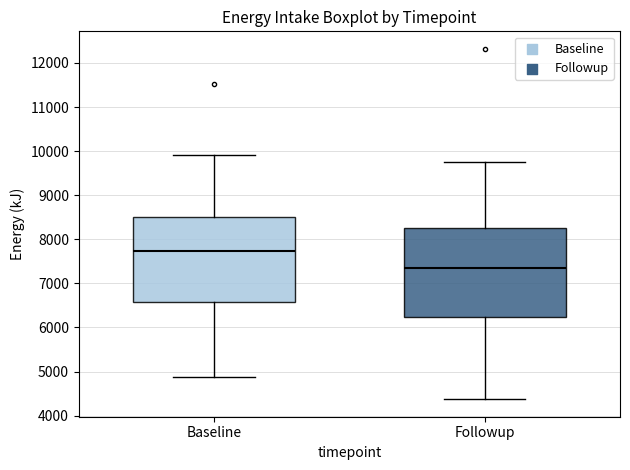

Reading left to right, transcribe this box plot: for each box, give where its median line is, the range the box spans, and where its two whiskers end, as read against the y-axis. The values are not printed on the chart, so give them approximately, as read against the axis.

Baseline: median 7700, box 6600 to 8500, whiskers 4900 to 9900
Followup: median 7300, box 6200 to 8300, whiskers 4400 to 9700